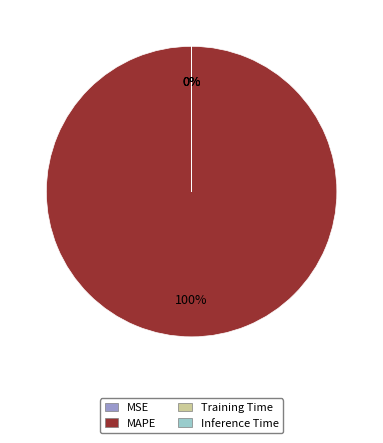

To the nearest percent, what is the difference between the MAPE and MSE slice percentages?

100%